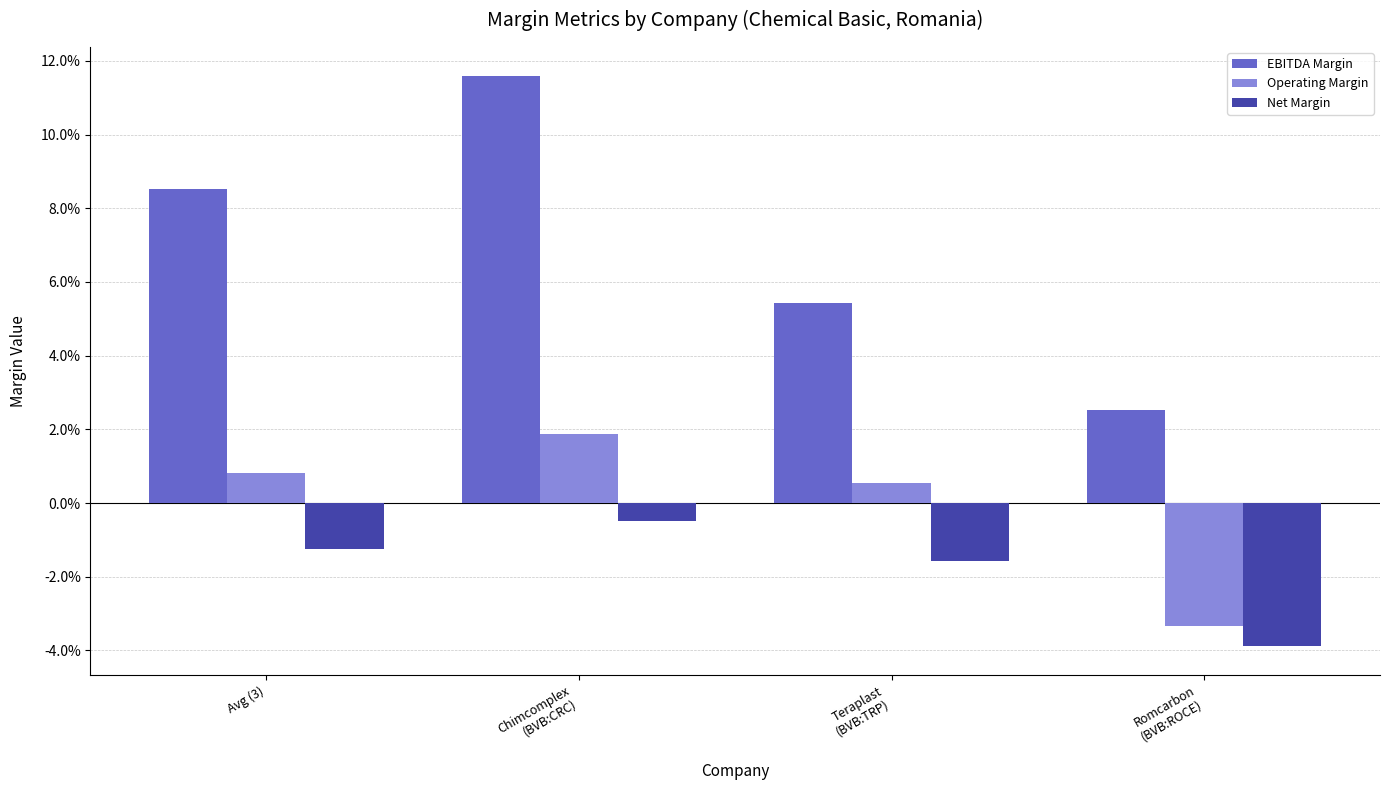

Between Chimcomplex
(BVB:CRC) and Teraplast
(BVB:TRP), which is larger?

Chimcomplex
(BVB:CRC)